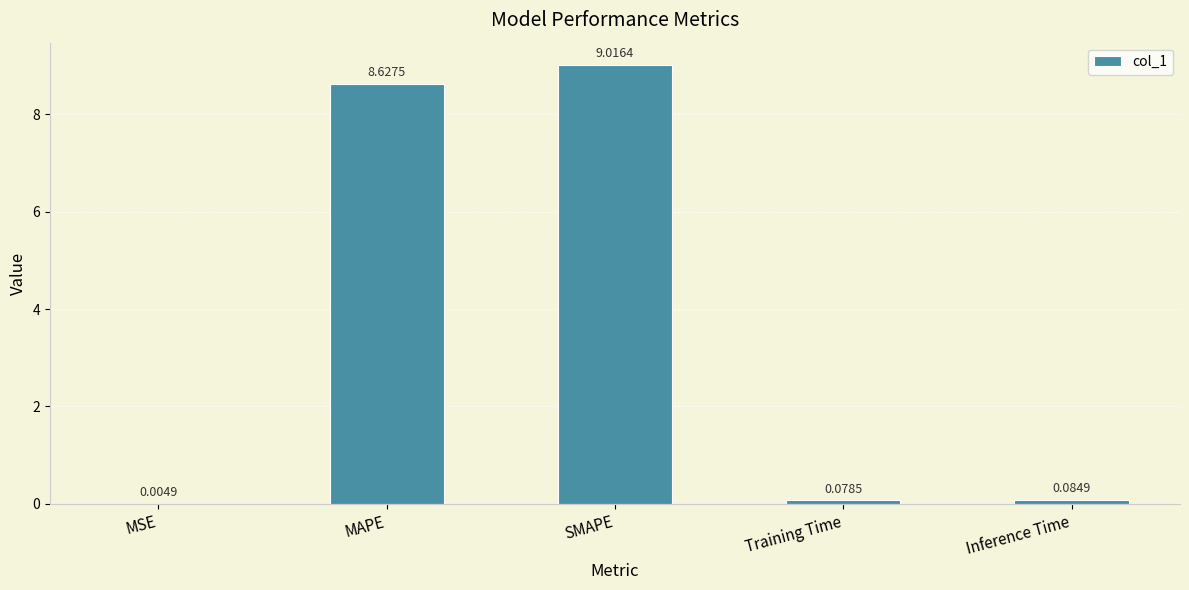

At which category does the chart reach its peak across all series?

SMAPE